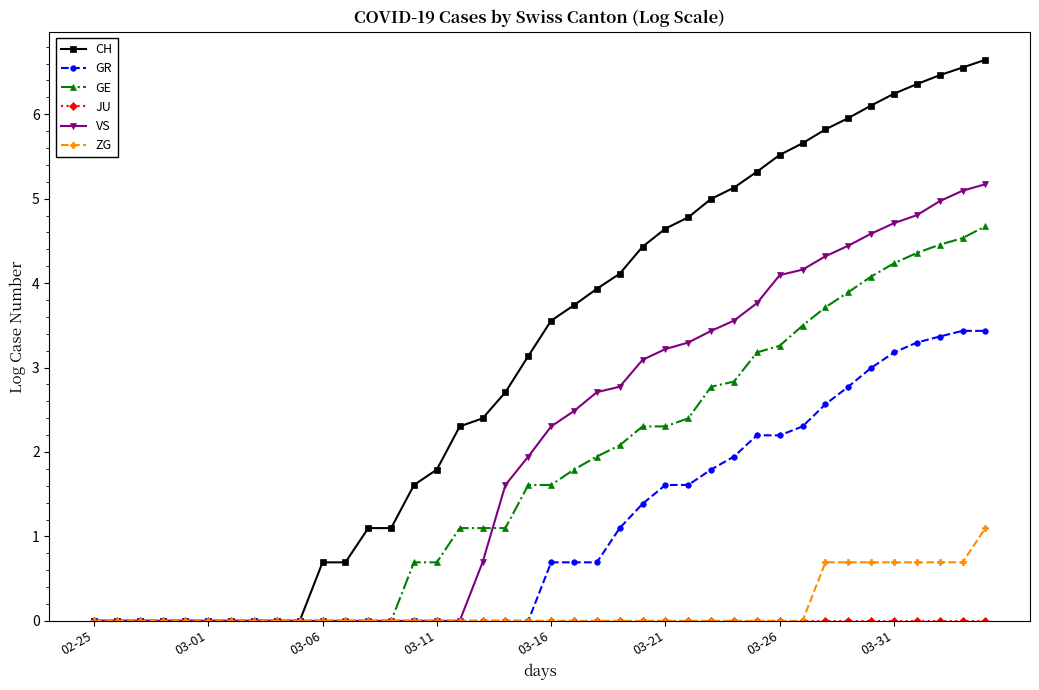

How many values in the GE series are below 1?

16